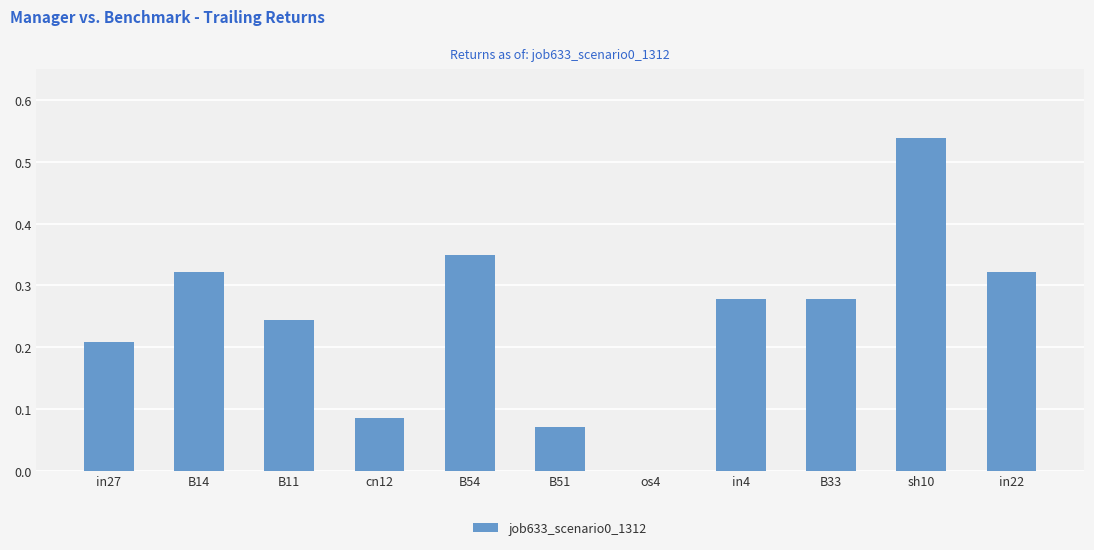

At which category does the chart reach its peak across all series?

sh10